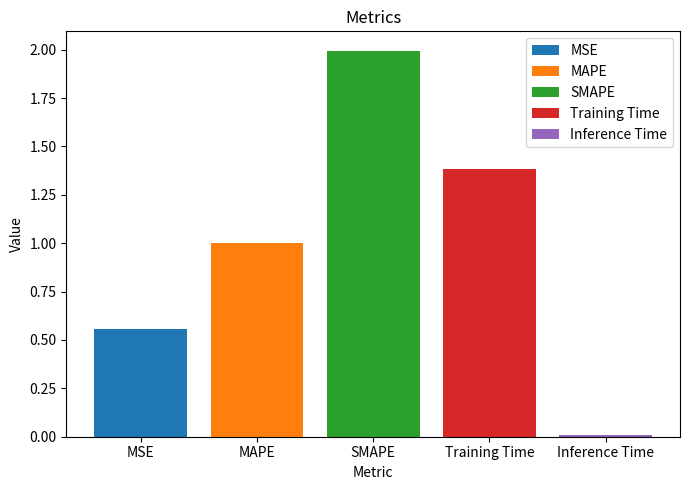

True or false: Training Time has a value of 0.8 at SMAPE.

False